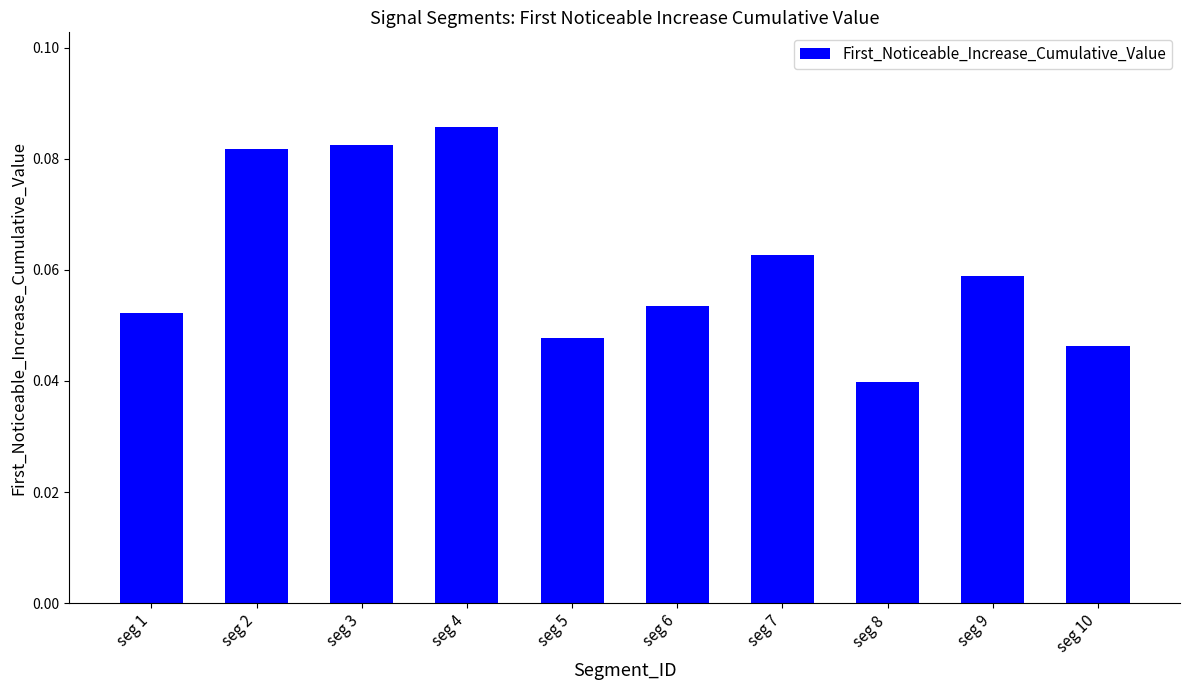

At which category does the chart reach its peak across all series?

seg 4